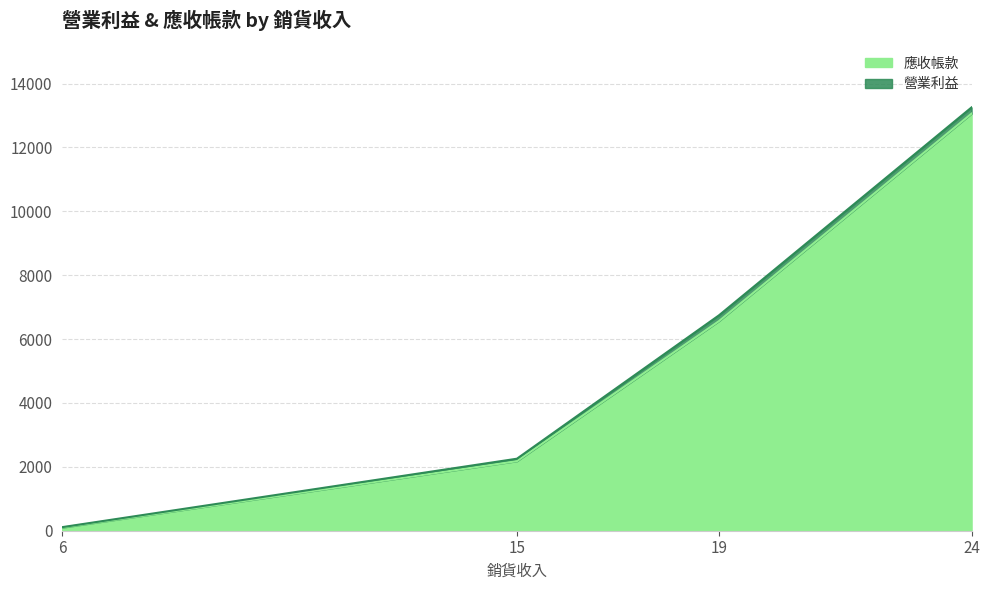

At how many categories does at least one series exceed 7338?

1